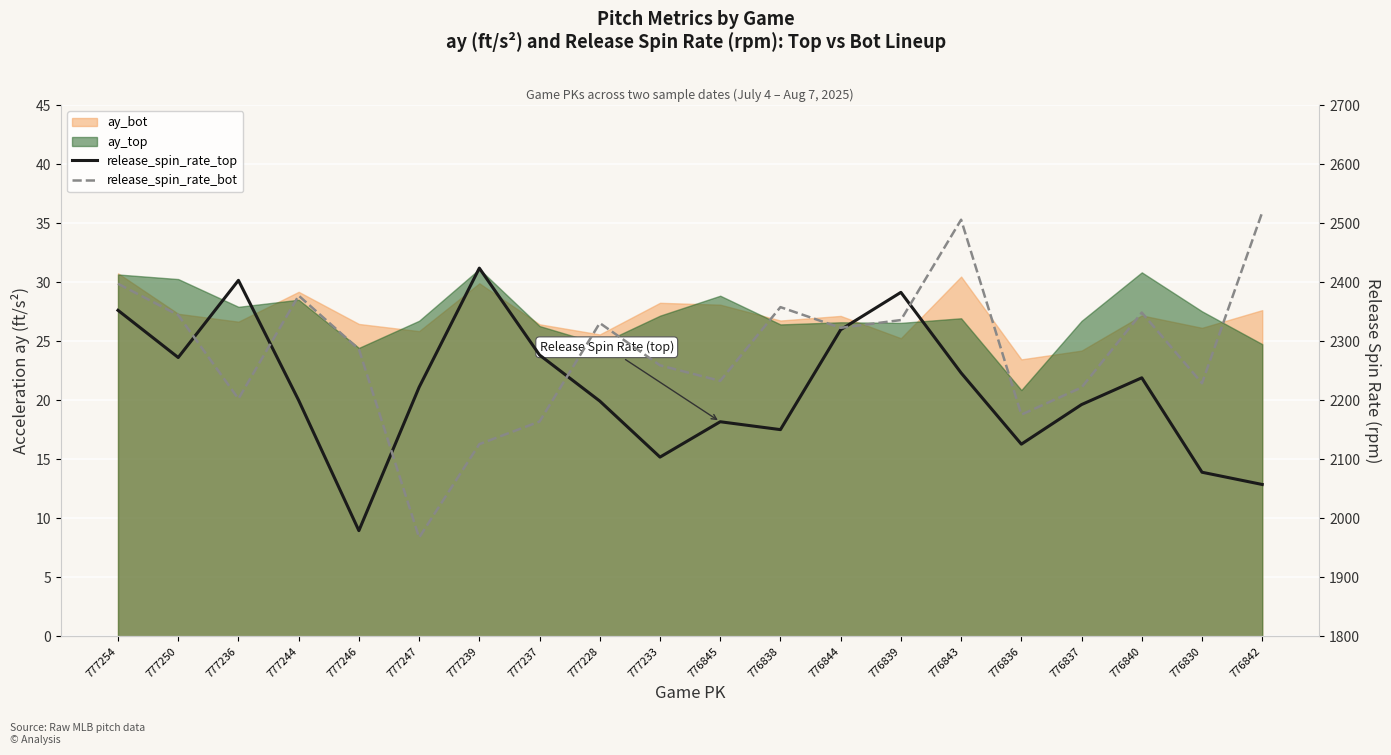

Where do release_spin_rate_top and release_spin_rate_bot first cross each other?

777250 and 777236